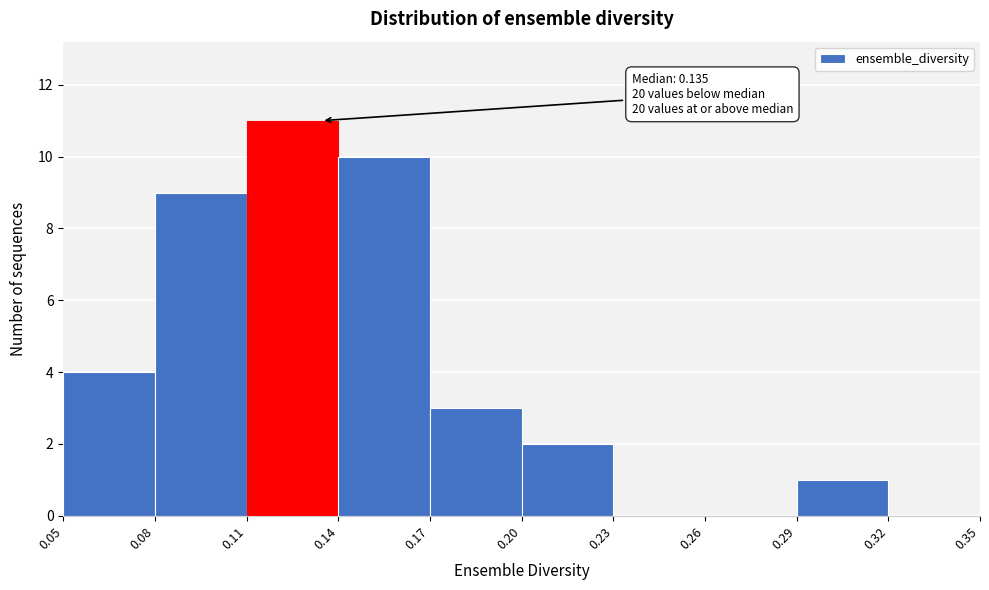

Which range on the x-axis has the tallest bar?

0.11 to 0.14